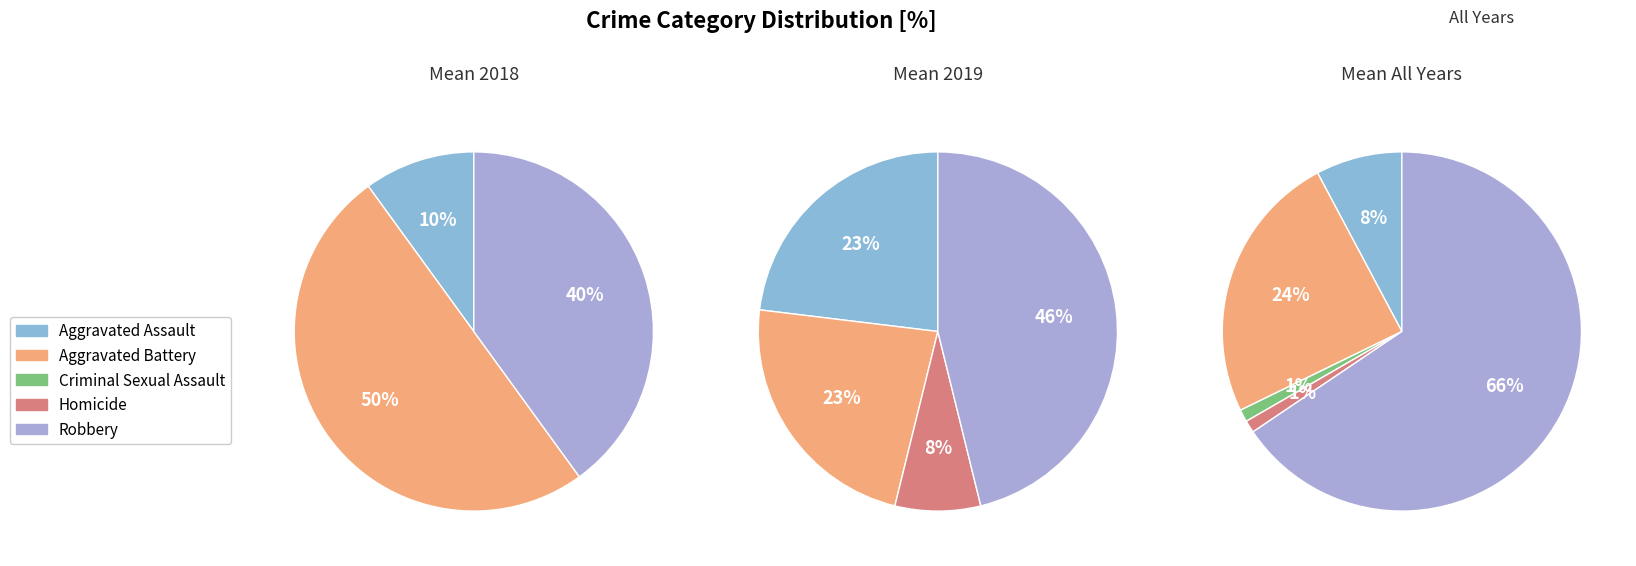

Is Robbery the majority of the pie?

Yes